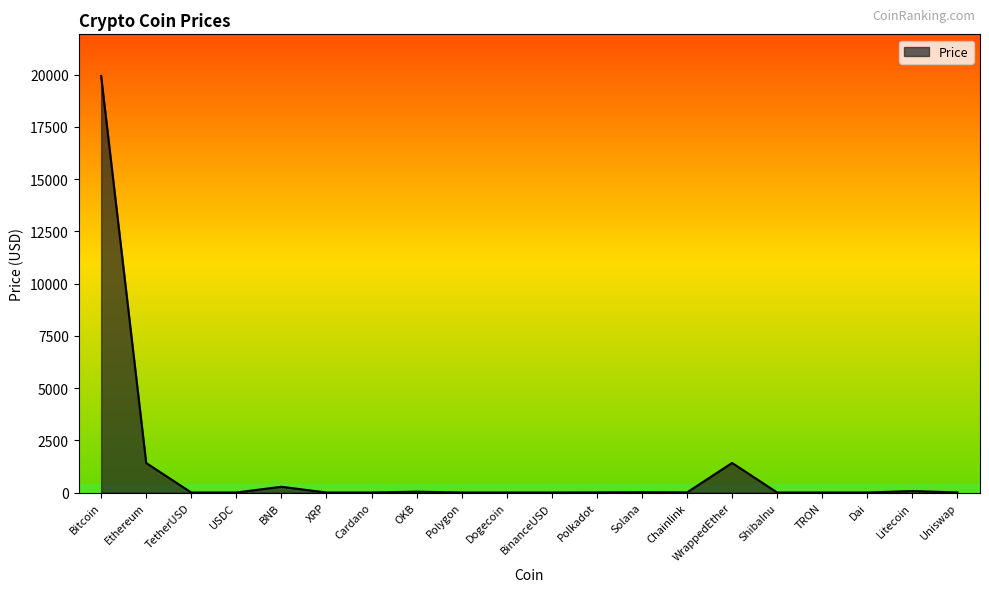

What is the sum of the values at Chainlink and Cardano?

6.5